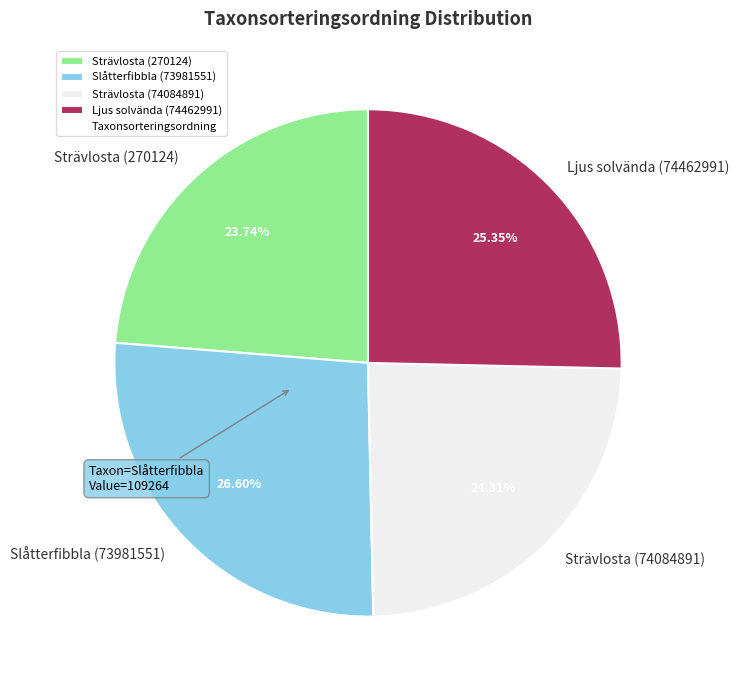

Between Ljus solvända (74462991) and Slåtterfibbla (73981551), which is larger?

Slåtterfibbla (73981551)